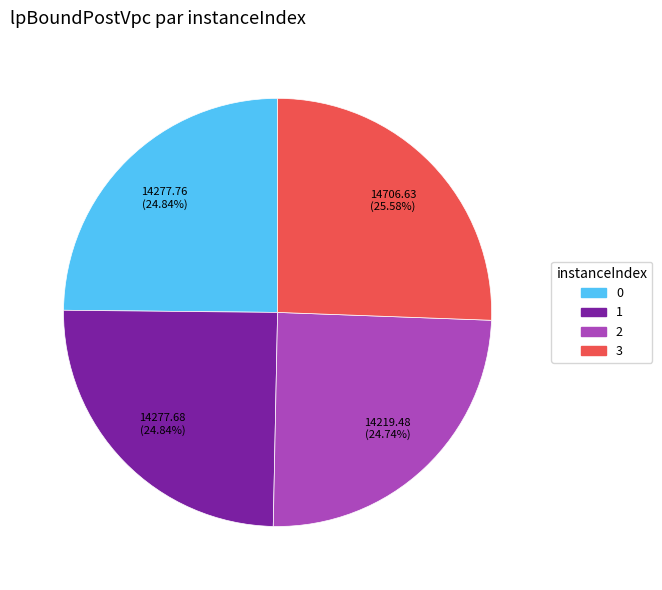

To the nearest percent, what is the difference between the largest and smallest slice percentages?

1%